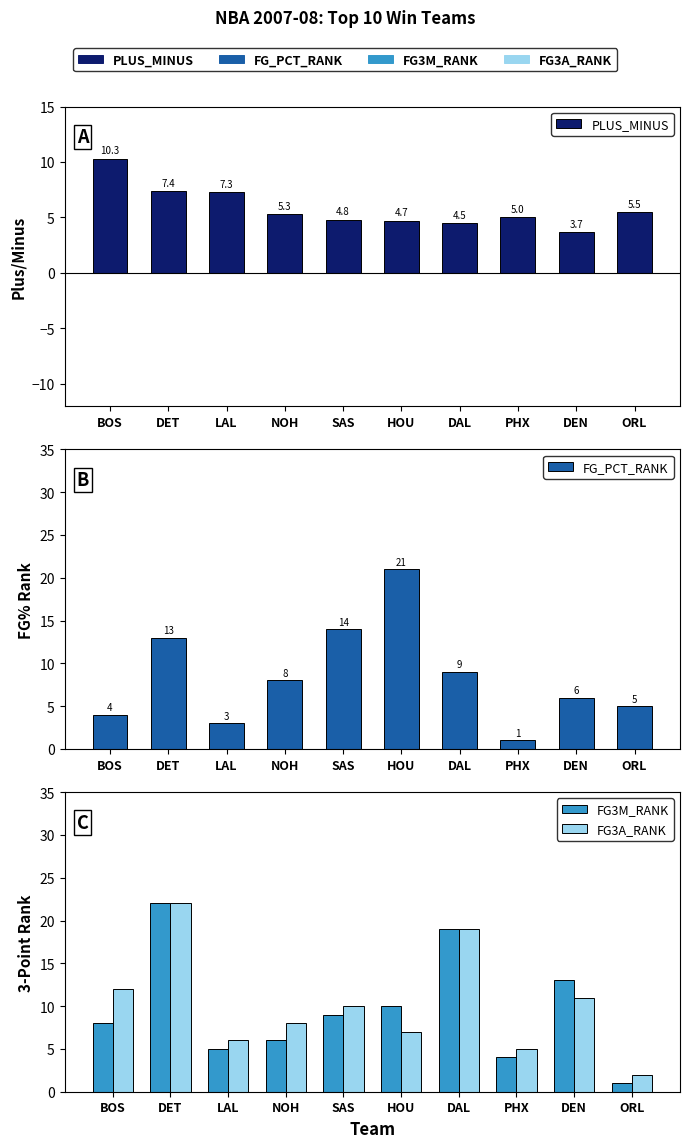

At BOS, list the series in order from smallest to largest.

FG_PCT_RANK, FG3M_RANK, PLUS_MINUS, FG3A_RANK